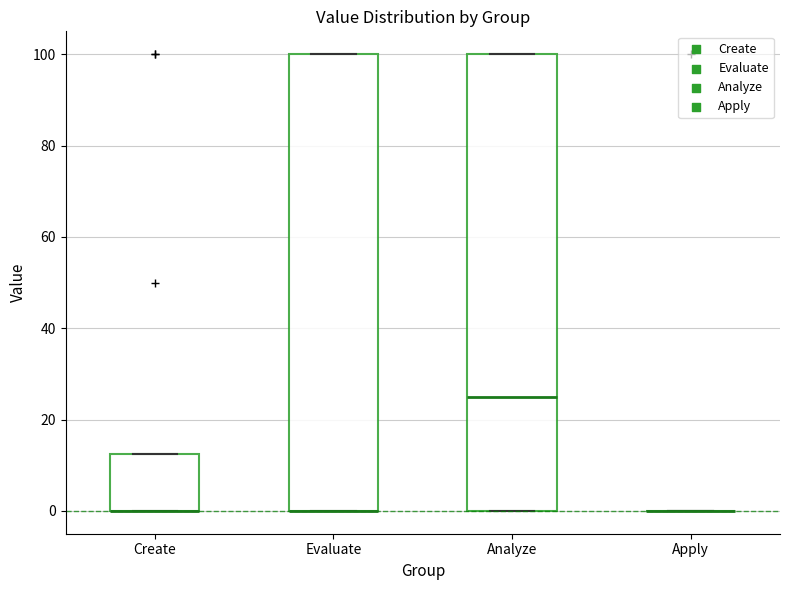

Where is the lower edge of the box for Create on the y-axis? The values are not printed on the chart, so give them approximately, as read against the axis.

0